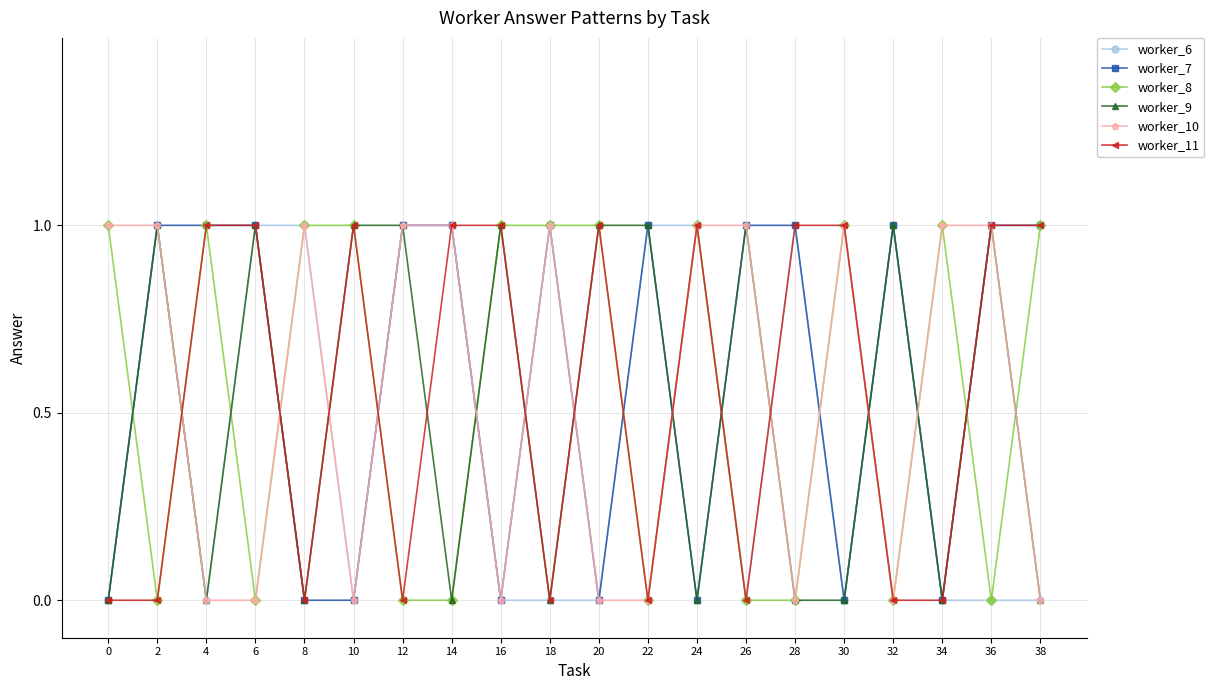

Is it true that worker_6 equals -1 at 30?

False